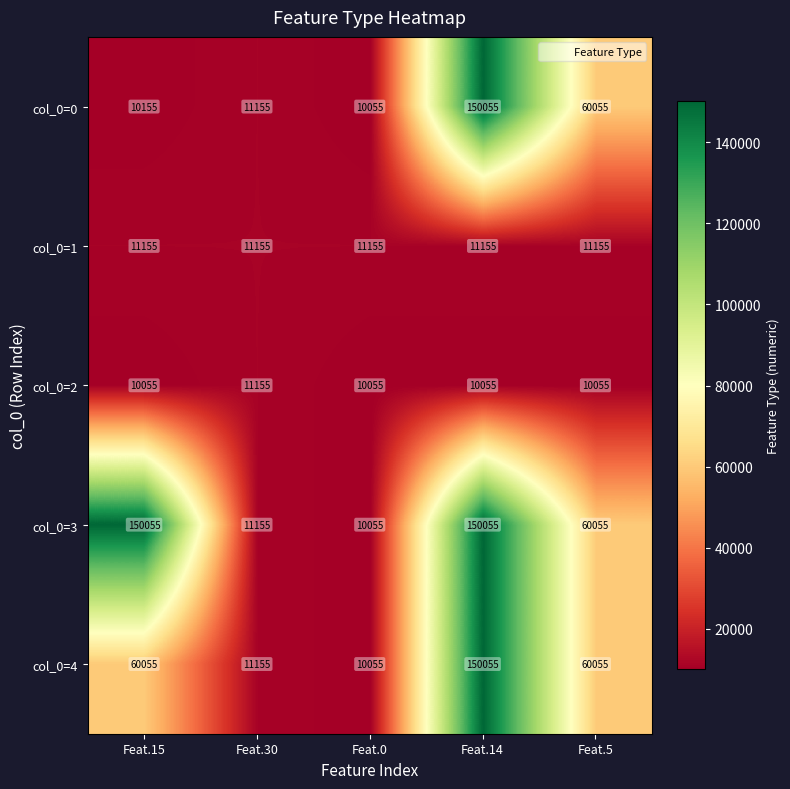

What is the sum of the col_0=1 values at Feat.15 and Feat.14?

22310